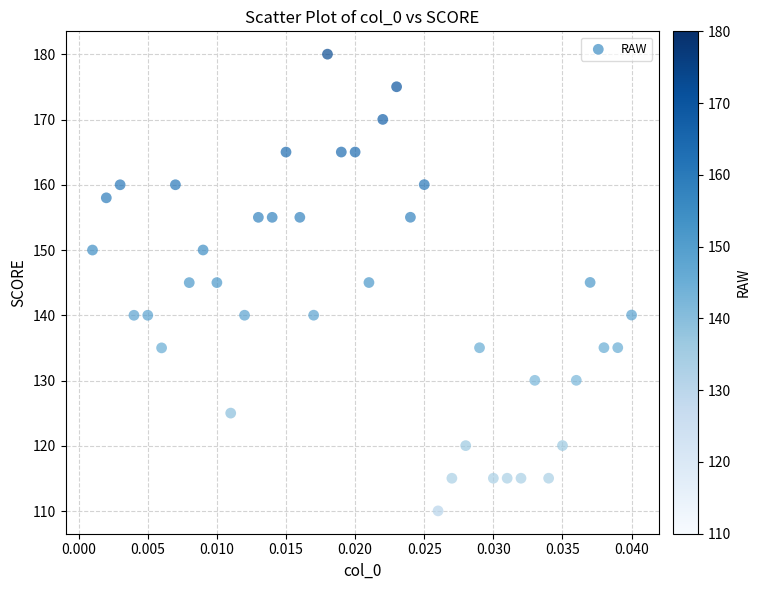

What is the range of Y values (max minus min)?

70.0